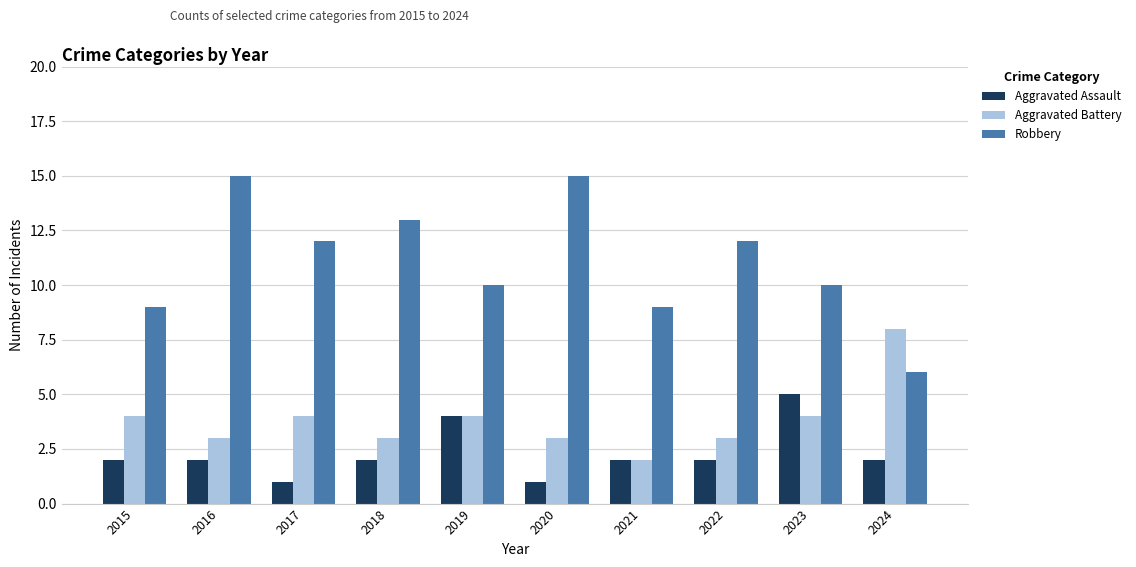

What is the spread (max minus min) of values at 2022?

10